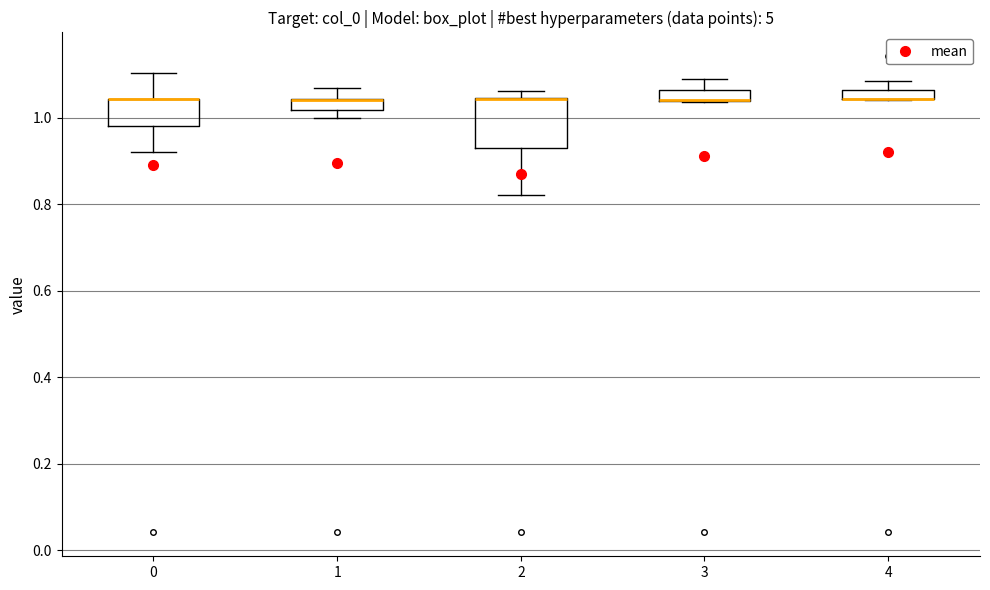

Which box is the tallest, from its lower edge to its upper edge?

2